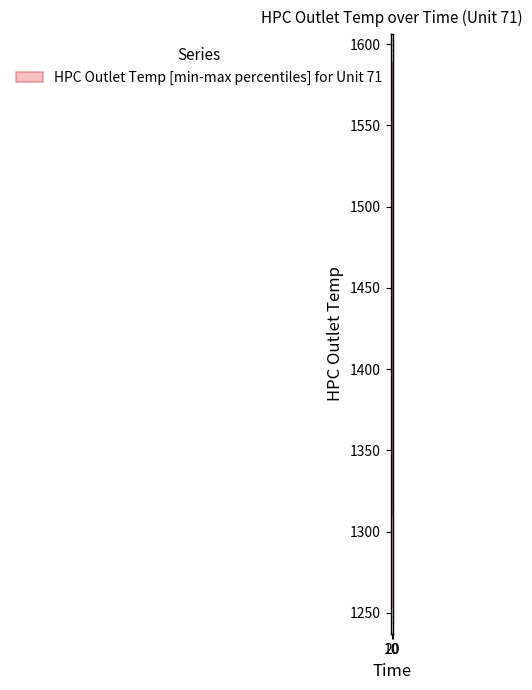

Where is the data nearest to the value 1449?

10